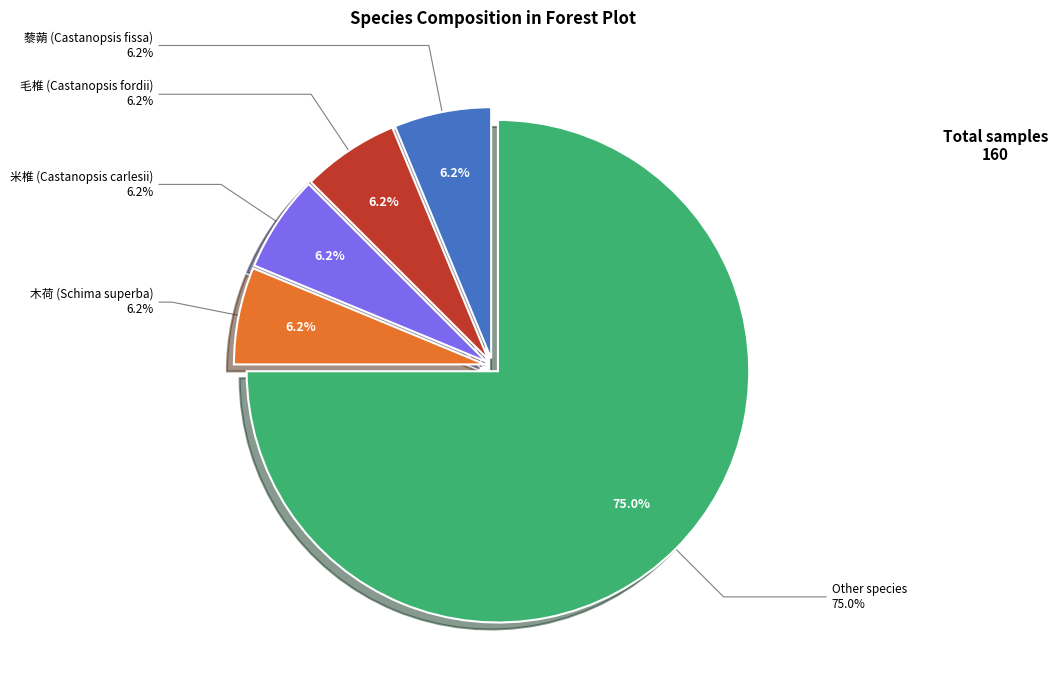

Is arbor the majority of the pie?

Yes